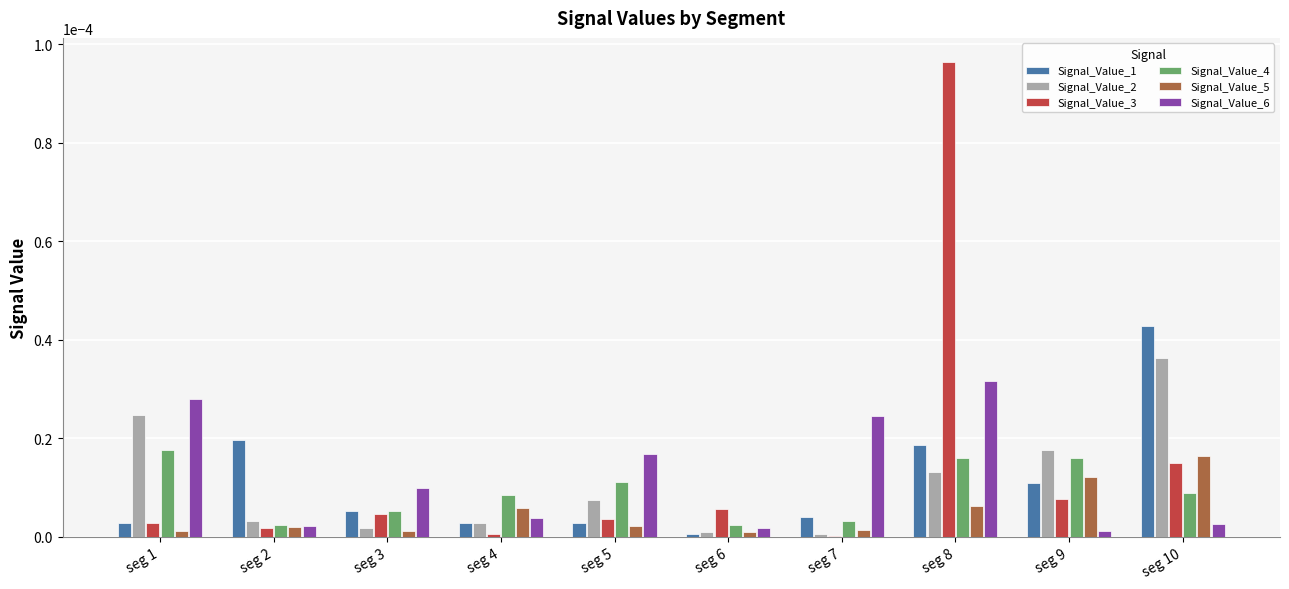

At which category does the chart reach its peak across all series?

seg 8